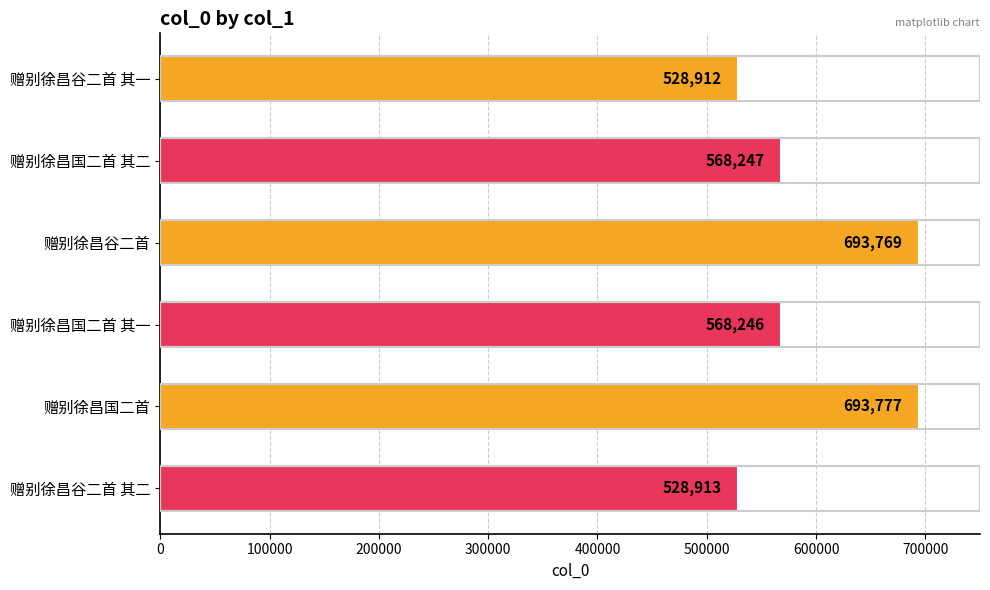

List the labels in order of value, largest first.

赠别徐昌国二首, 赠别徐昌谷二首, 赠别徐昌国二首 其二, 赠别徐昌国二首 其一, 赠别徐昌谷二首 其二, 赠别徐昌谷二首 其一